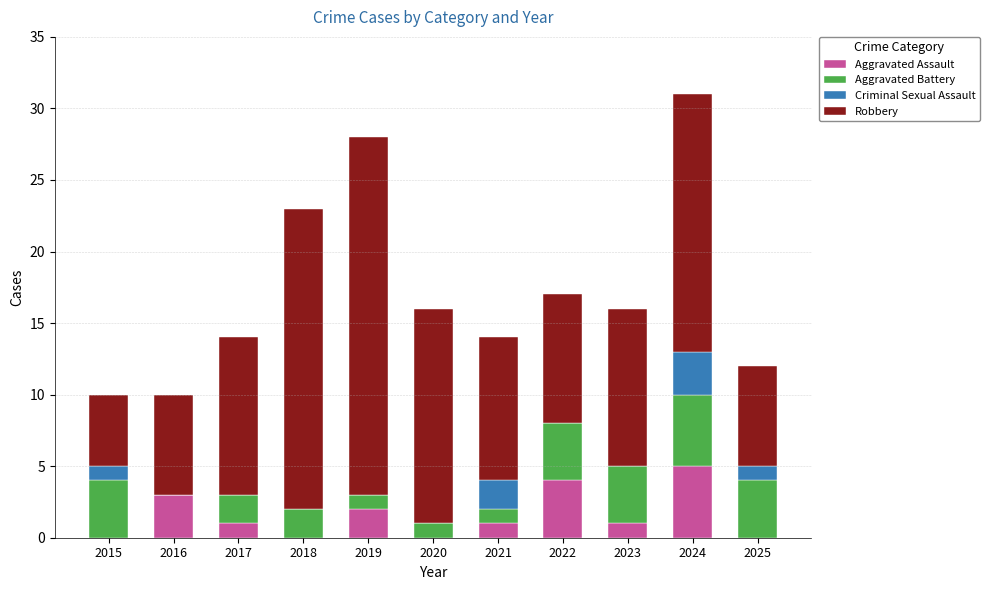

At which category is the sum across all series the highest?

2024